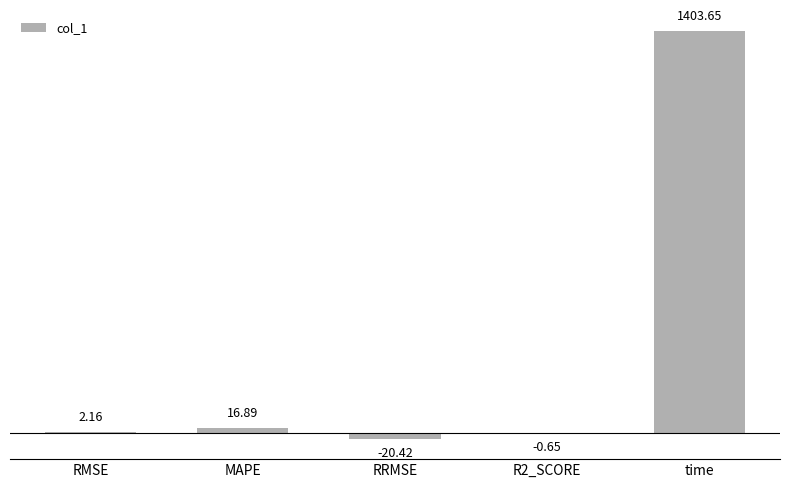

What is the change in value from RMSE to time?

+1401.5